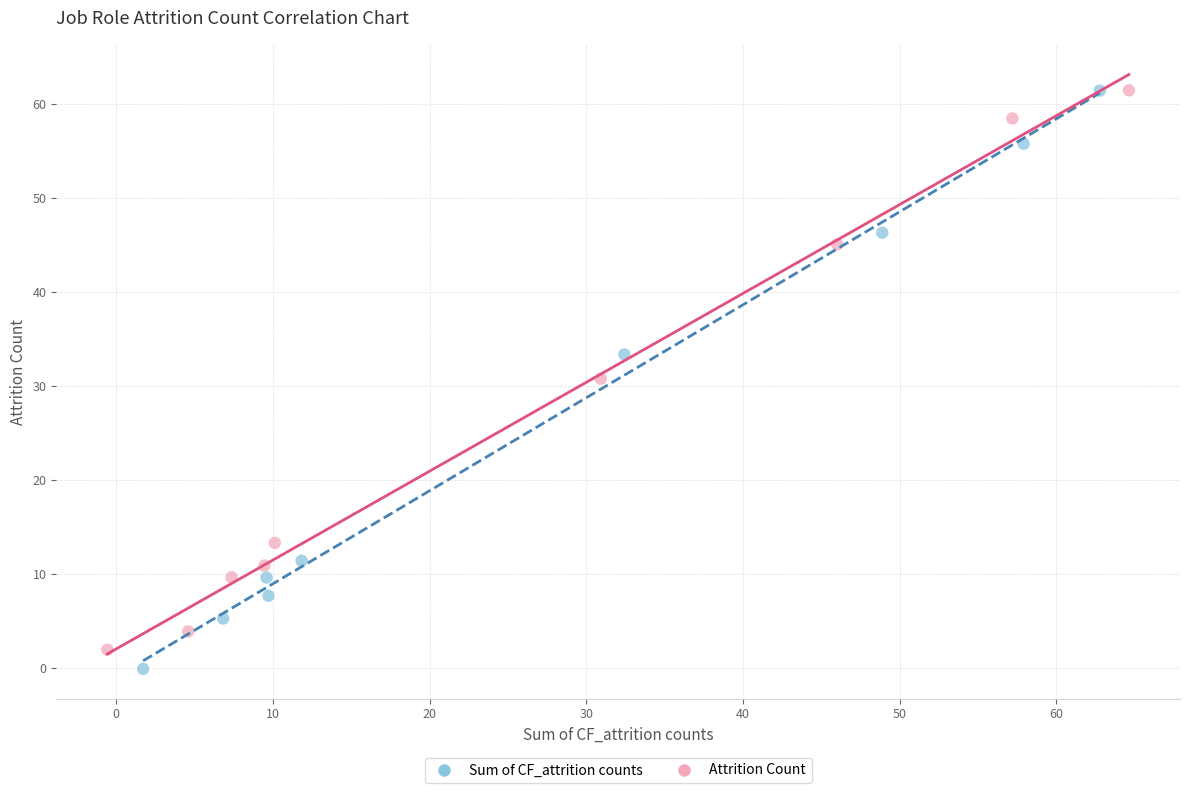

What are all the series names shown in the legend?

Sum of CF_attrition counts, Attrition Count